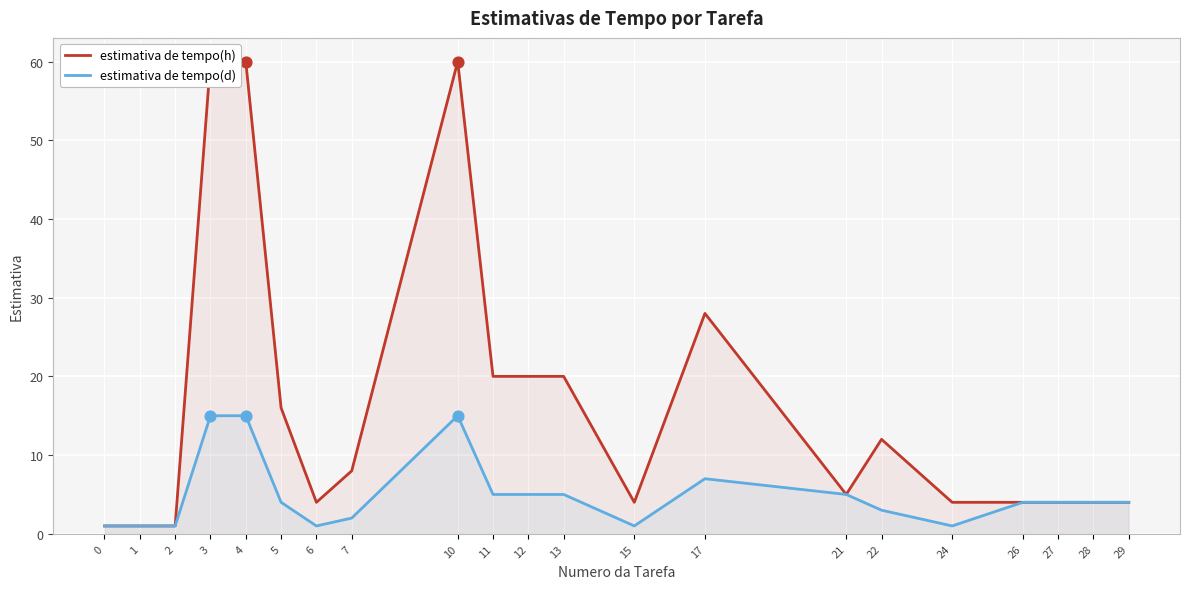

At which category is the sum across all series the highest?

3